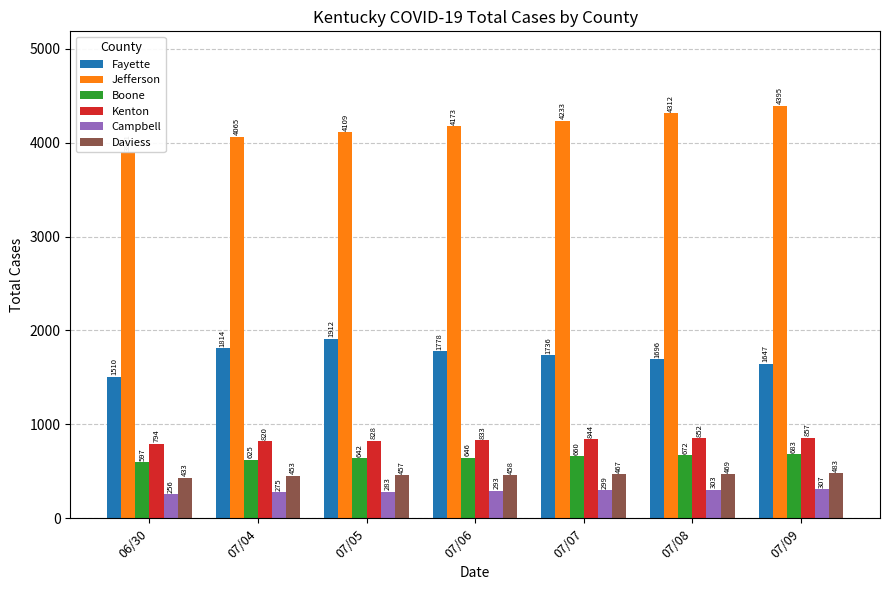

What is the sum of all Boone values?

4525